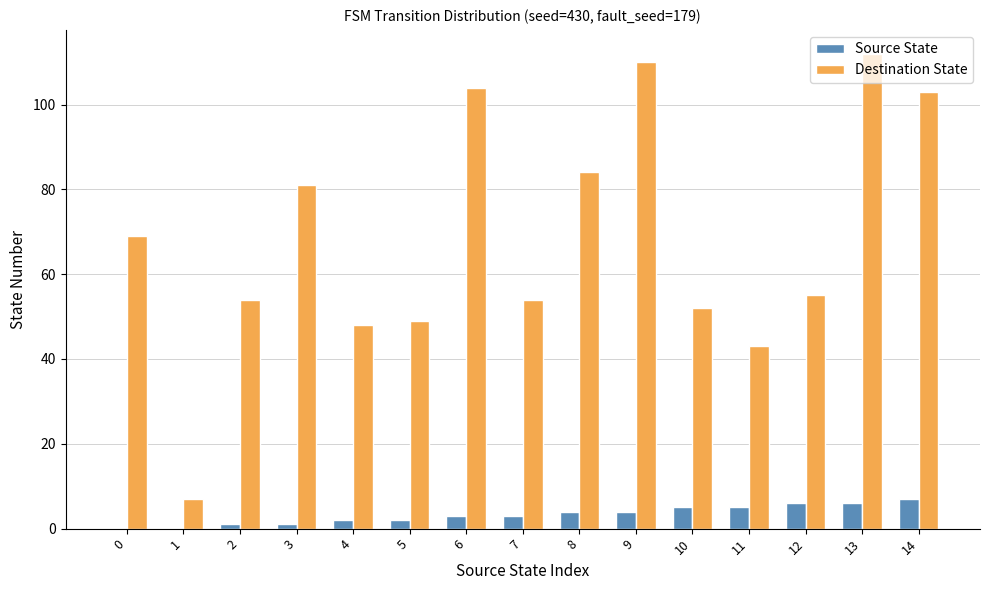

The Source State series shows 3 at 7. True or false?

True